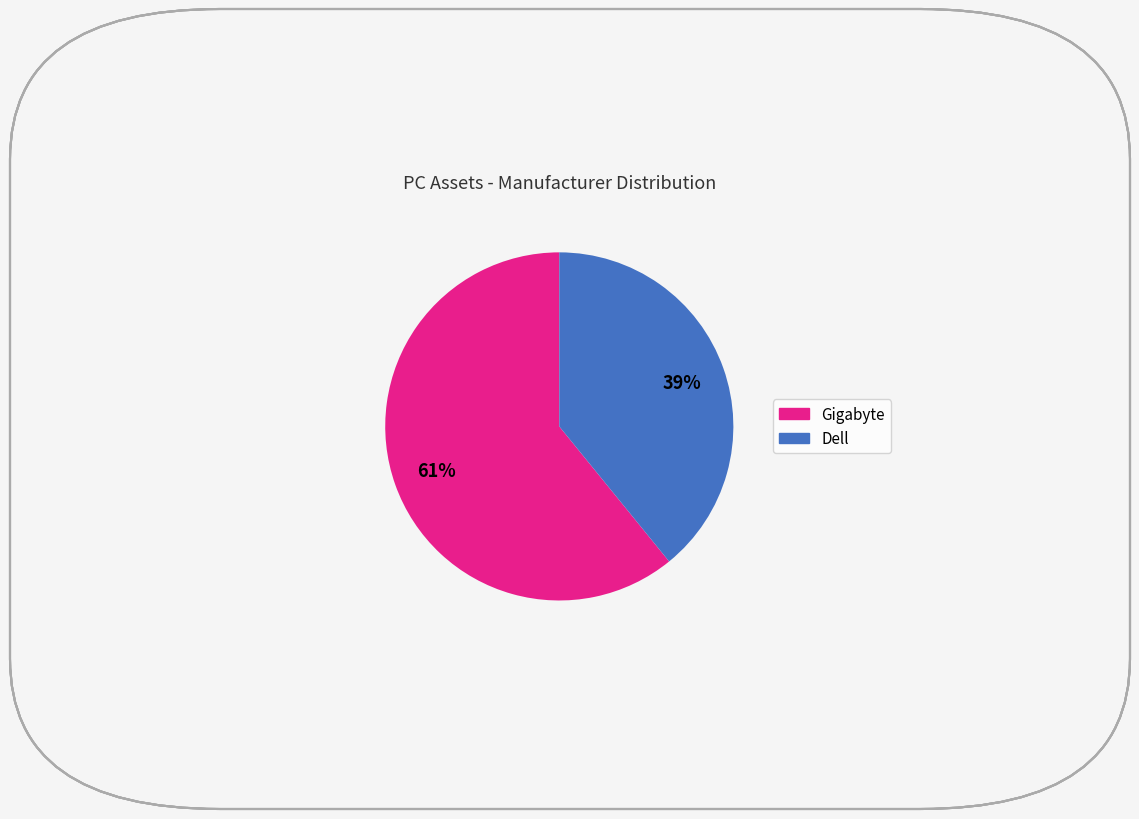

Which has a higher value, Gigabyte or Dell?

Gigabyte